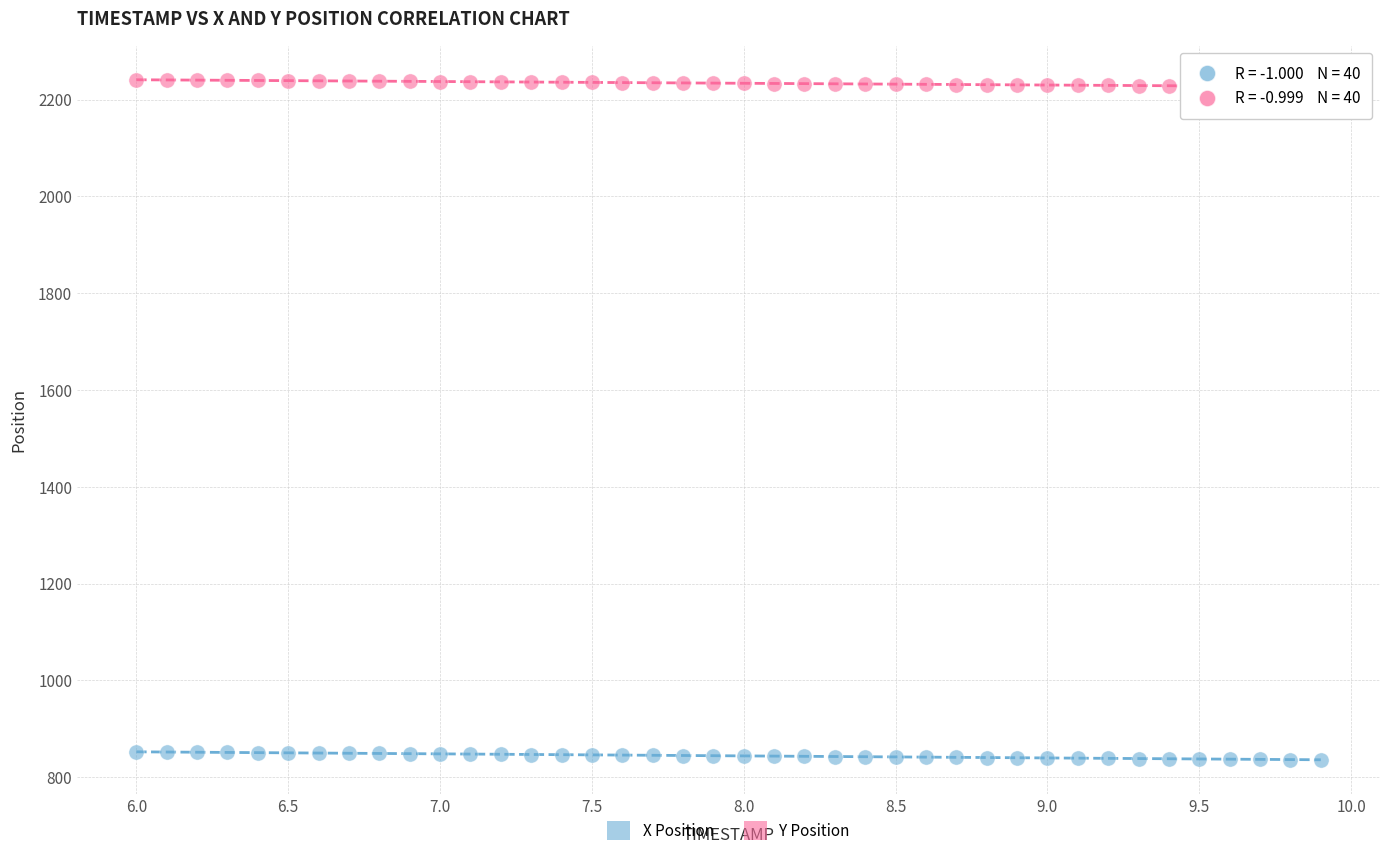

Which series reaches the minimum Y coordinate?

X Position